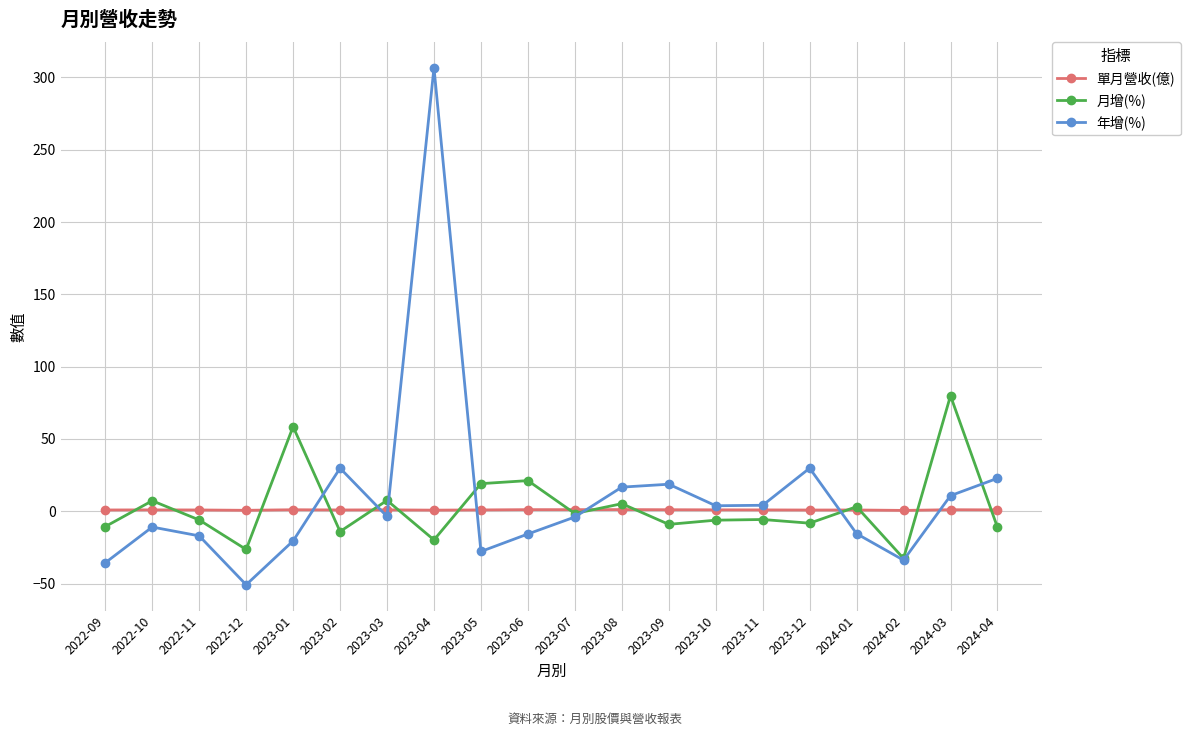

Which category has the lowest value in the 年增(%) series?

2022-12